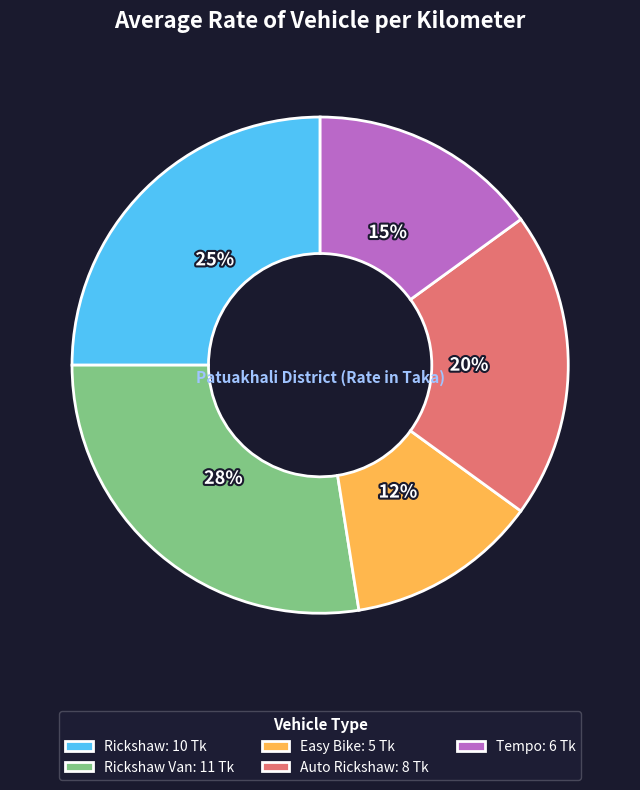

To the nearest percent, what is the average slice percentage?

20%